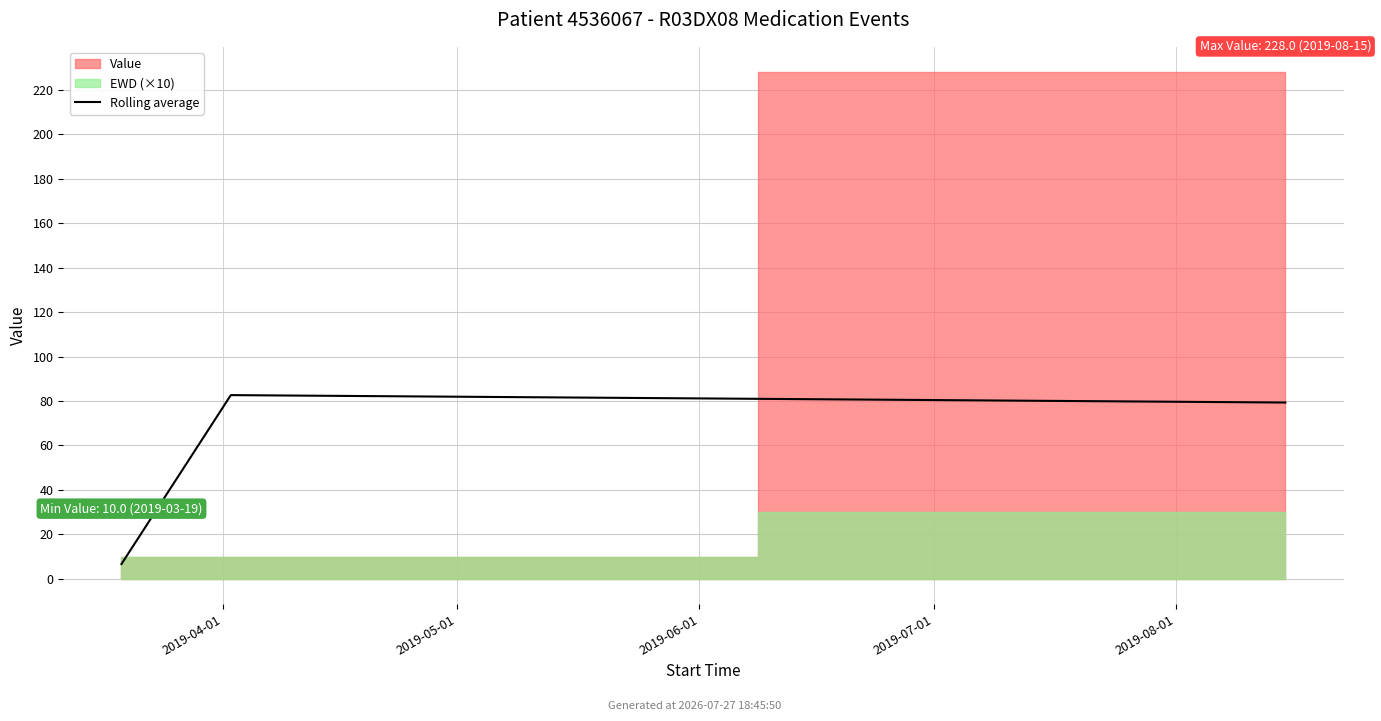

At which label does the data first exceed 79?

2019-05-01